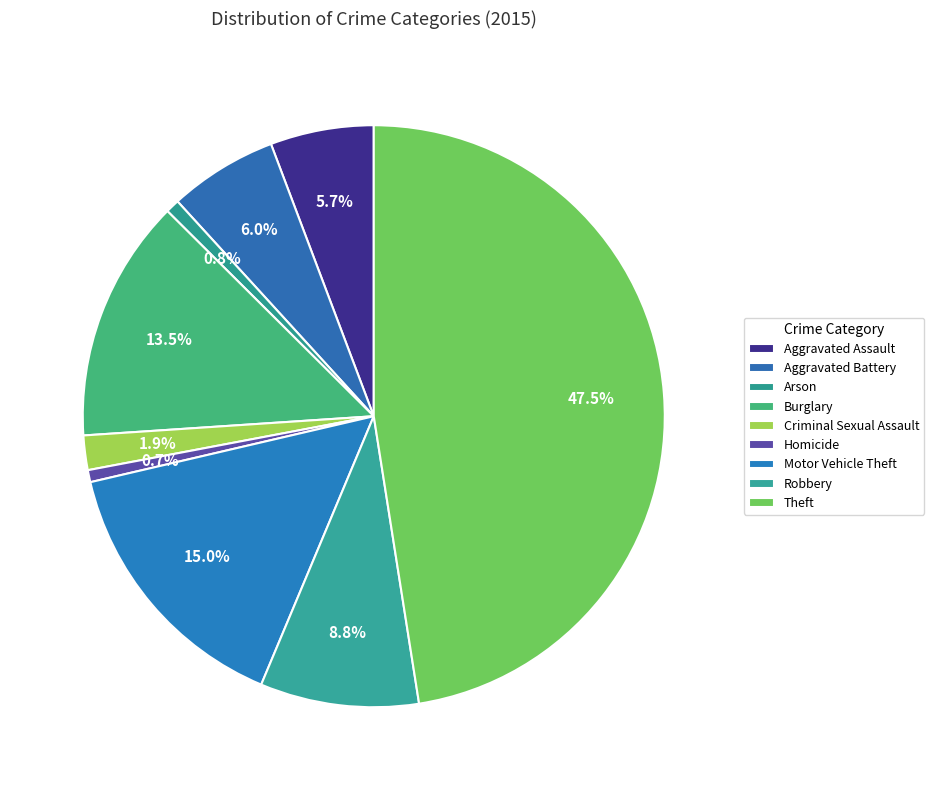

To the nearest percent, what percentage of the pie is Aggravated Assault?

6%